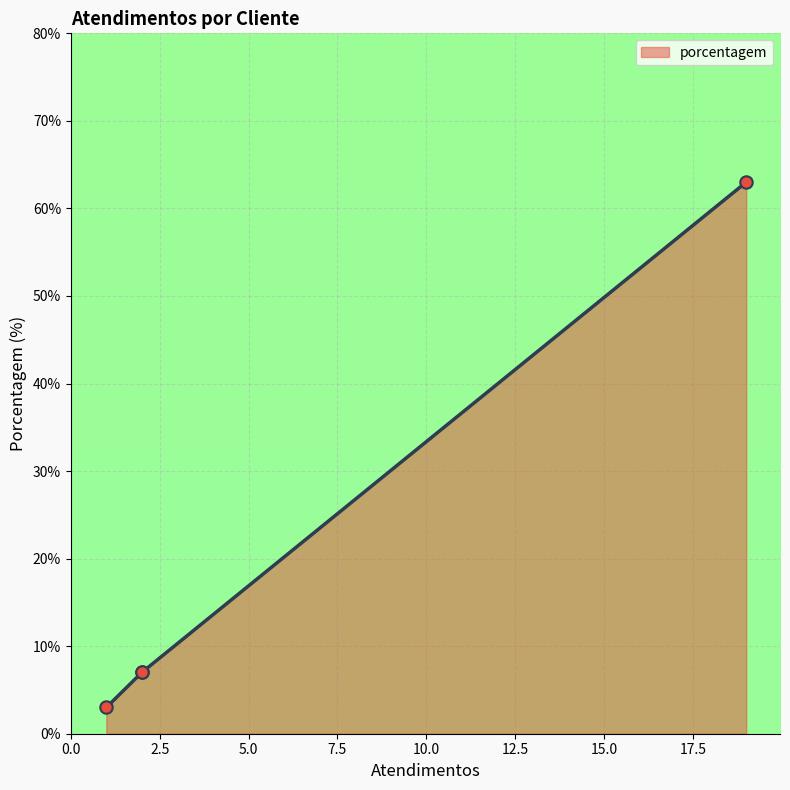

Between 0.0 and 5.0, which is larger?

5.0